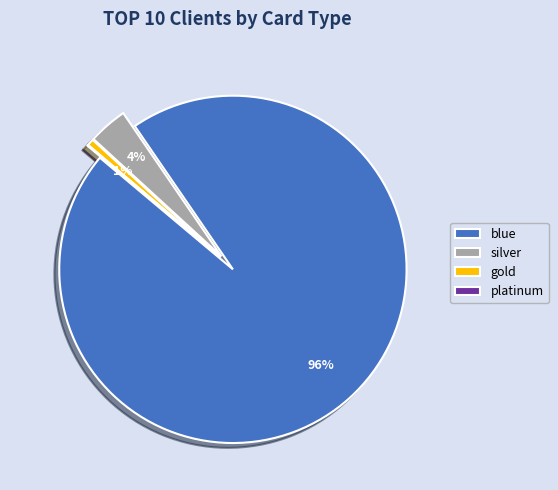

What is the largest slice in the pie chart?

blue